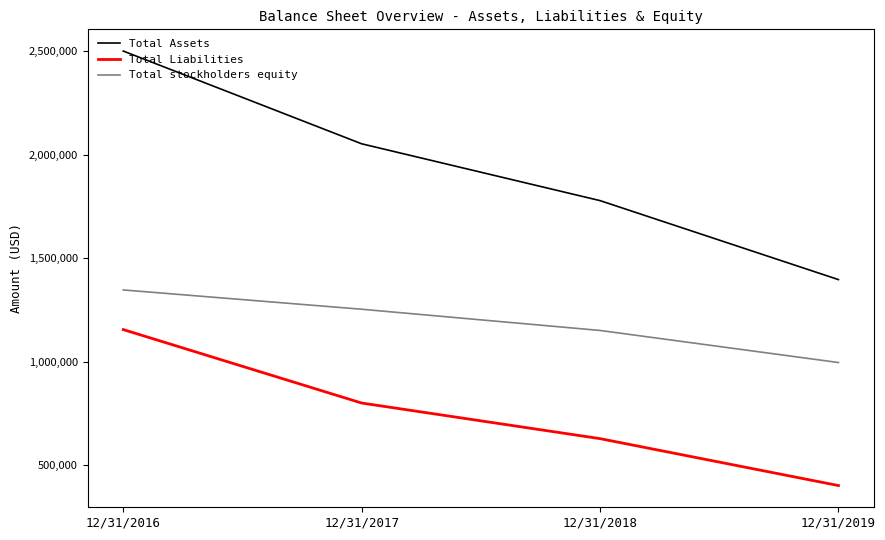

At which label does Total Assets reach its minimum?

12/31/2019